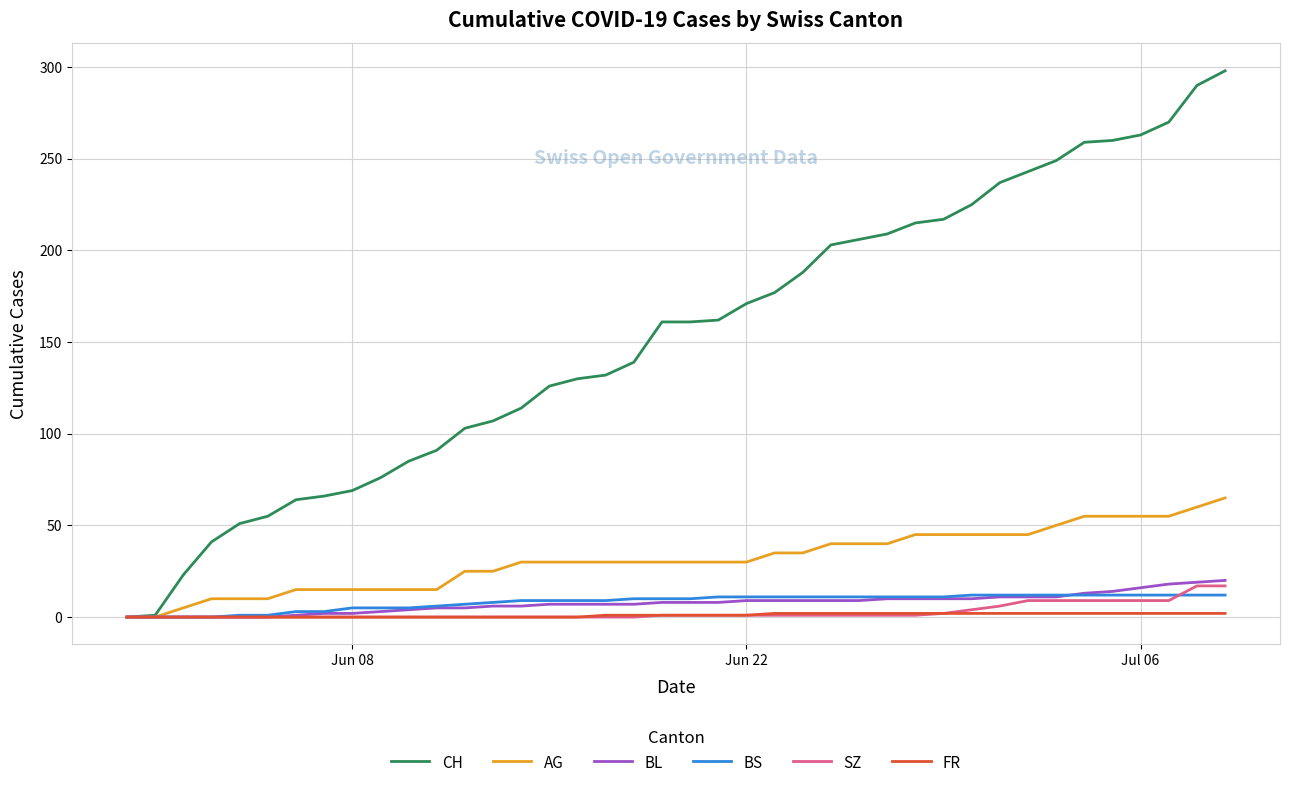

Which series has the largest total across all categories?

CH